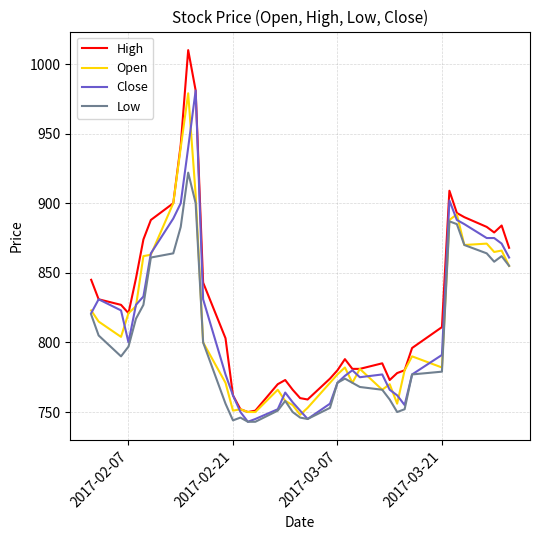

True or false: Low has more than 2 points higher than both neighbors.

True